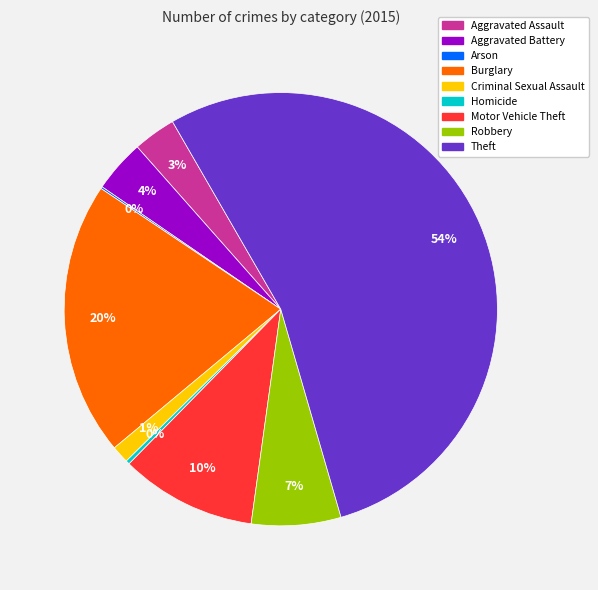

Approximately how many times larger is the value at Burglary compared to Homicide?

70.5